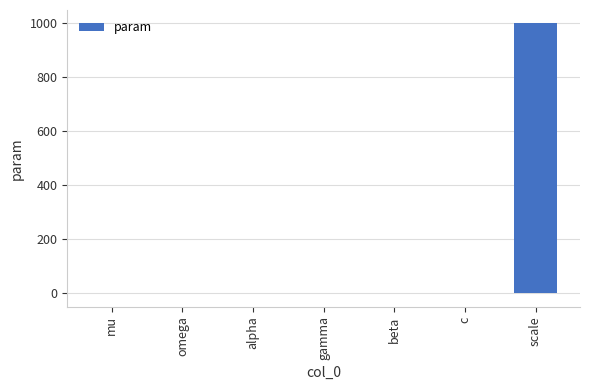

The value at c is 0.0. True or false?

True